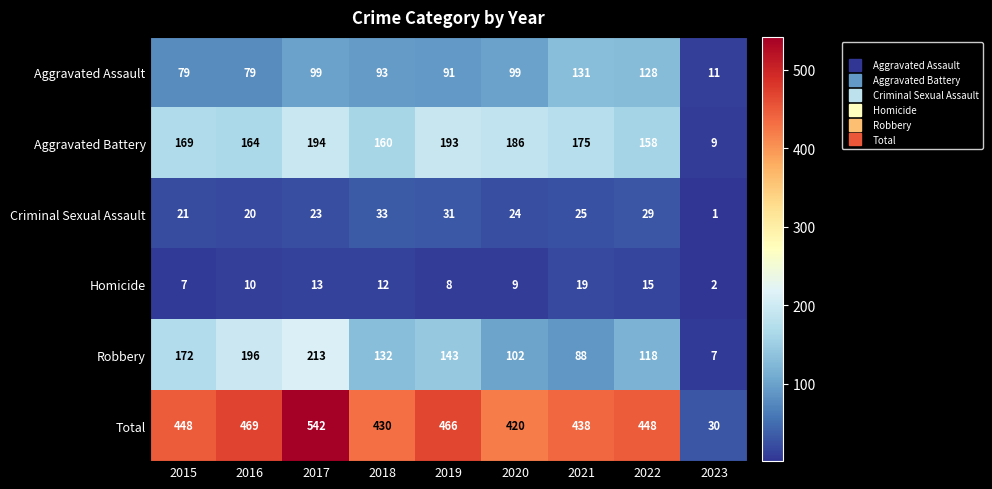

Which series has the largest total across all categories?

Total